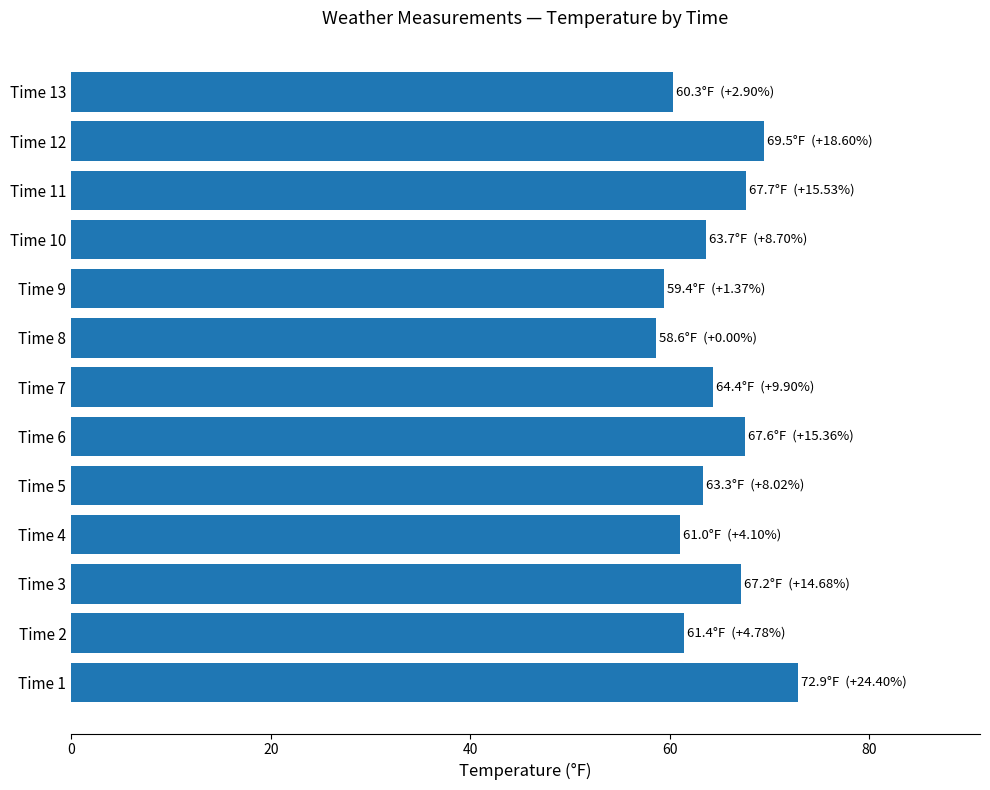

What is the average value?

64.4